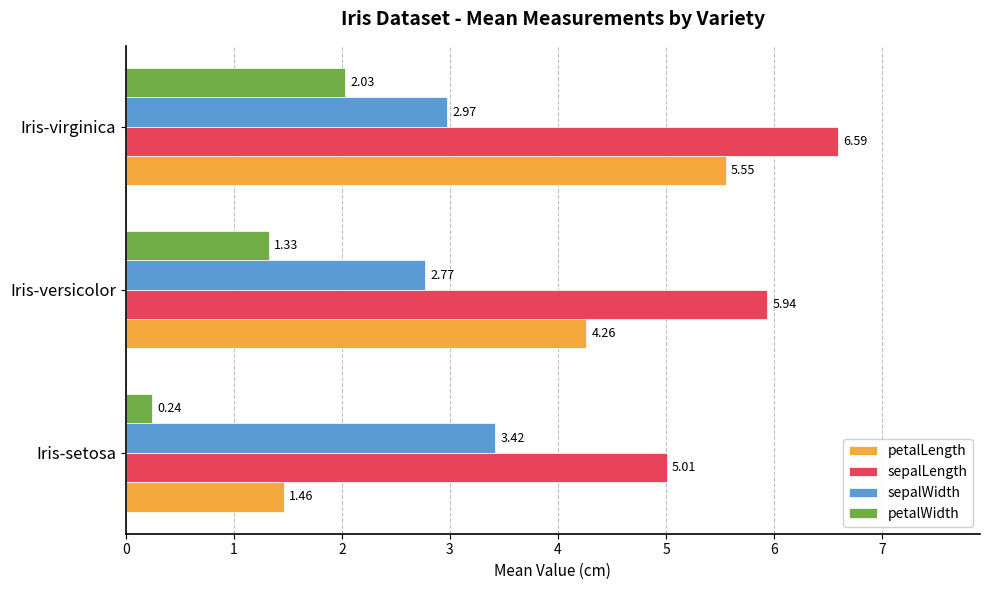

Which series has the largest range (max minus min)?

petalLength